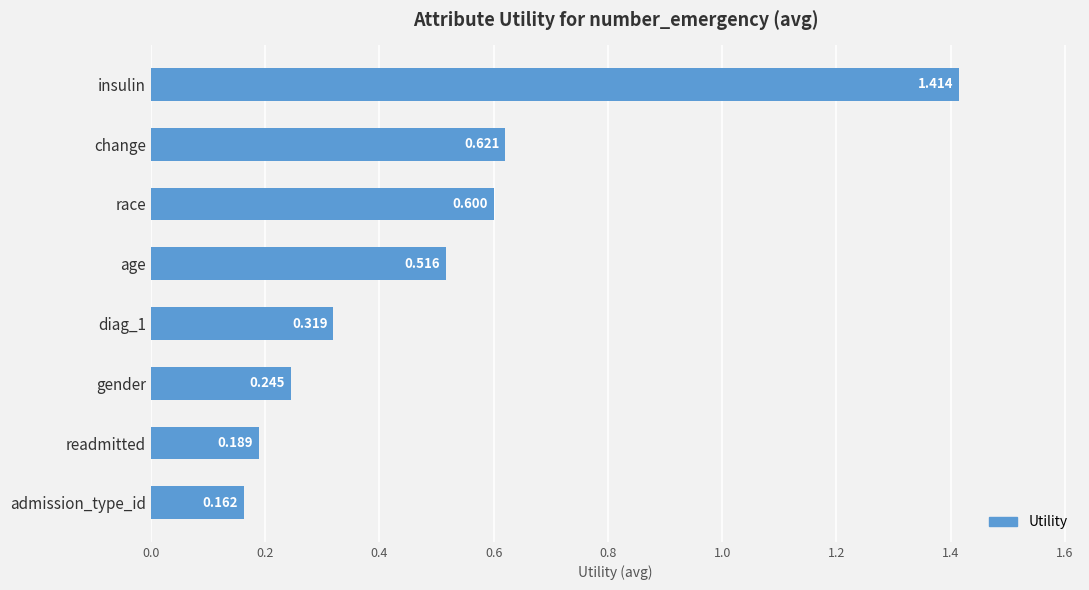

List the labels in order of value, smallest first.

admission_type_id, readmitted, gender, diag_1, age, race, change, insulin